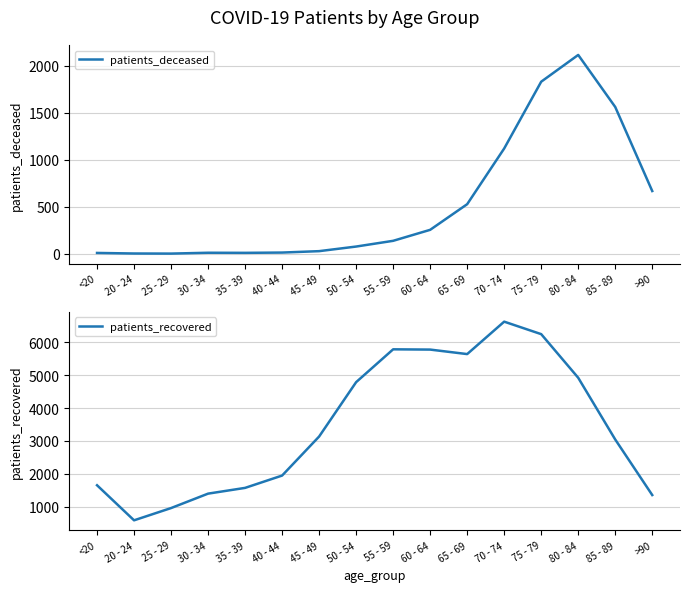

Reading left to right, extract all data points from this chart.

patients_deceased: 9	3	2	11	10	13	28	77	138	255	528	1121	1832	2117	1563	668
patients_recovered: 1650	583	956	1395	1570	1945	3133	4788	5787	5779	5642	6629	6249	4921	3043	1352